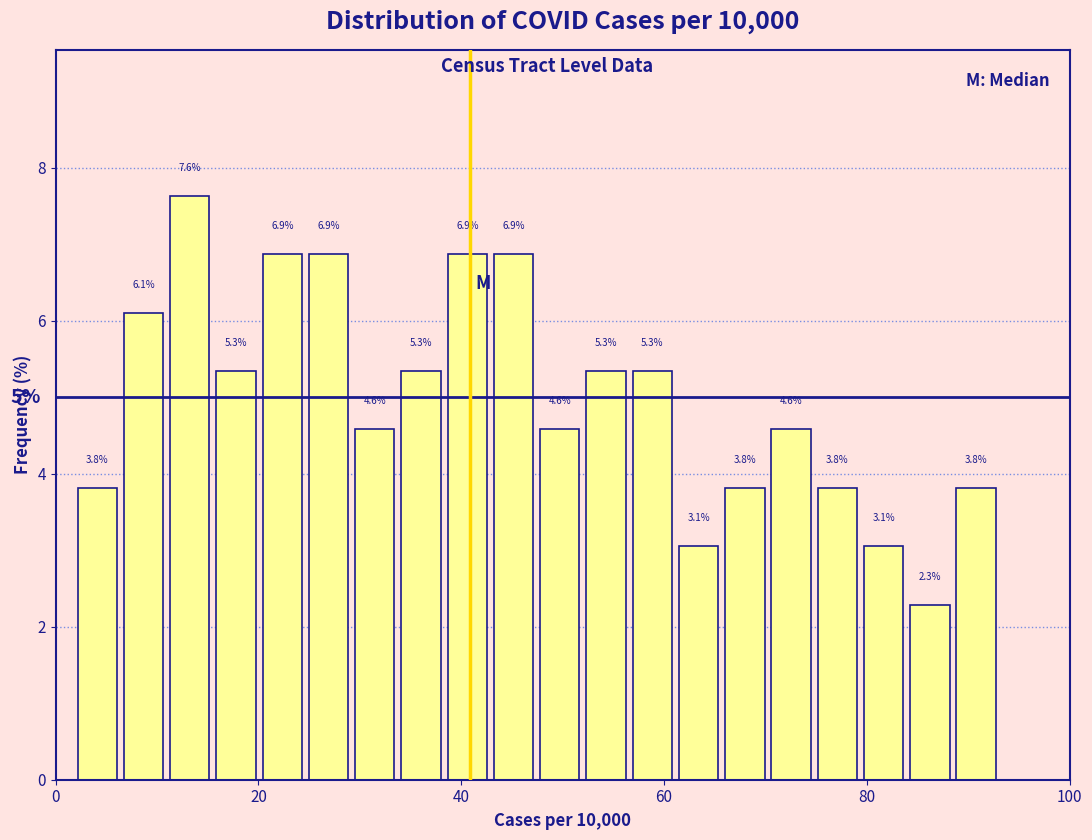

Read against the x-axis, roughly where is the centre of the tallest bar?

14